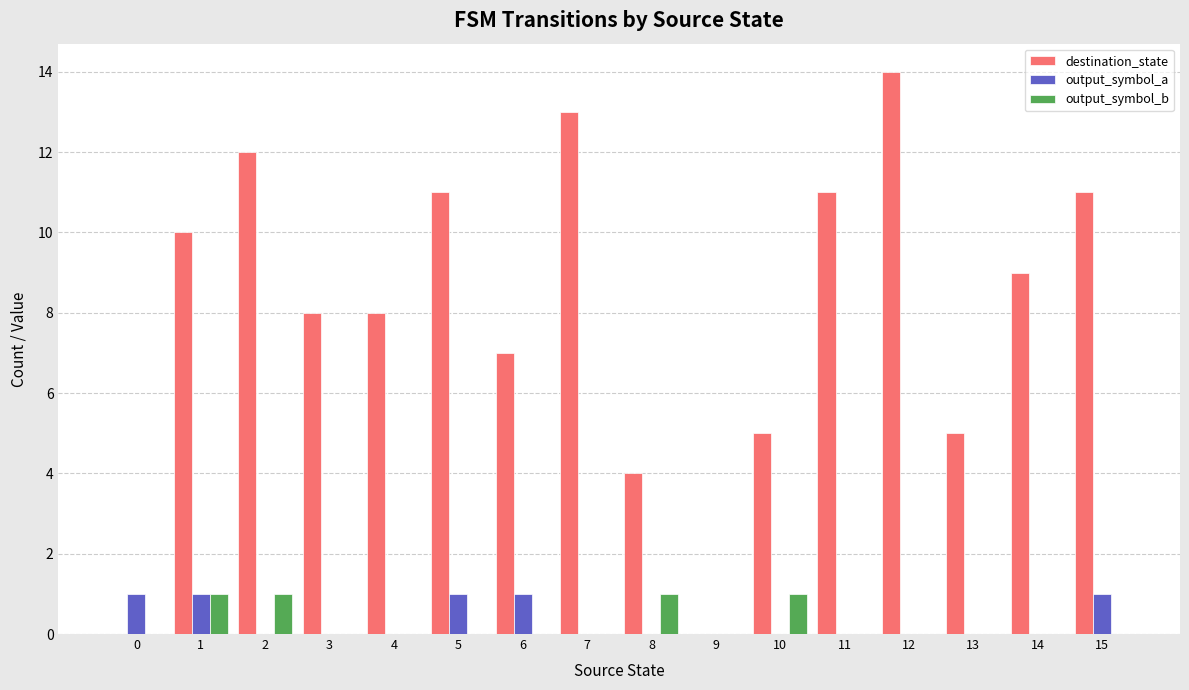

Does the chart contain stacked bars?

No